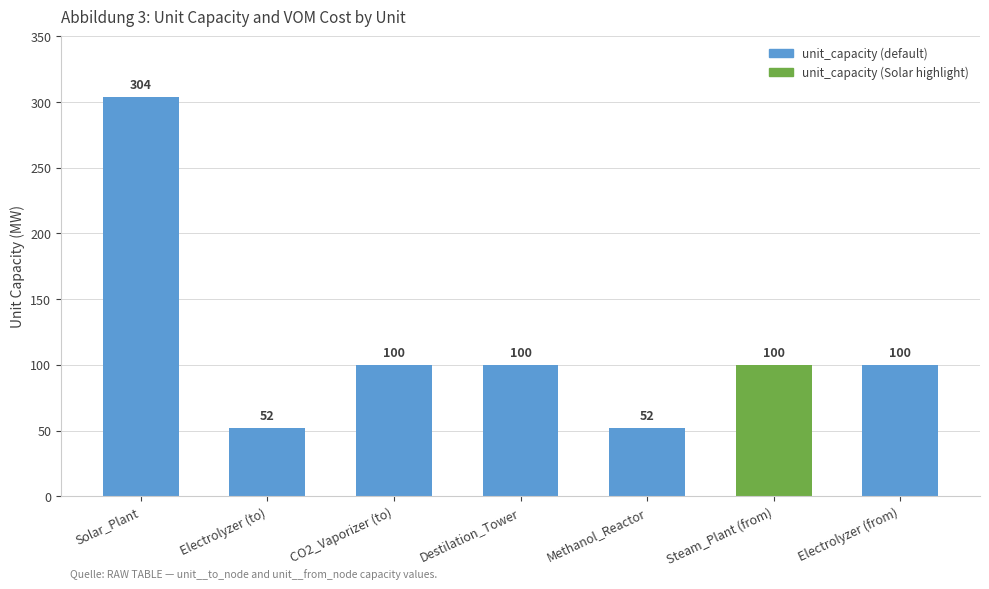

What is the maximum value shown in the chart?

304